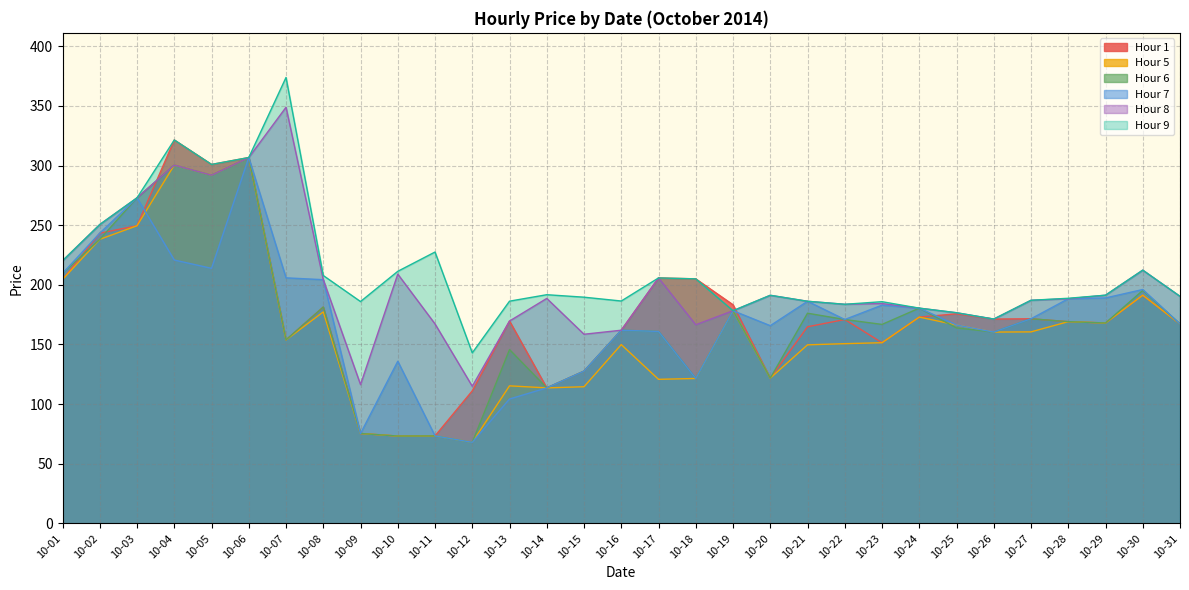

The Hour 7 series shows 272.9 at 10-03. True or false?

True